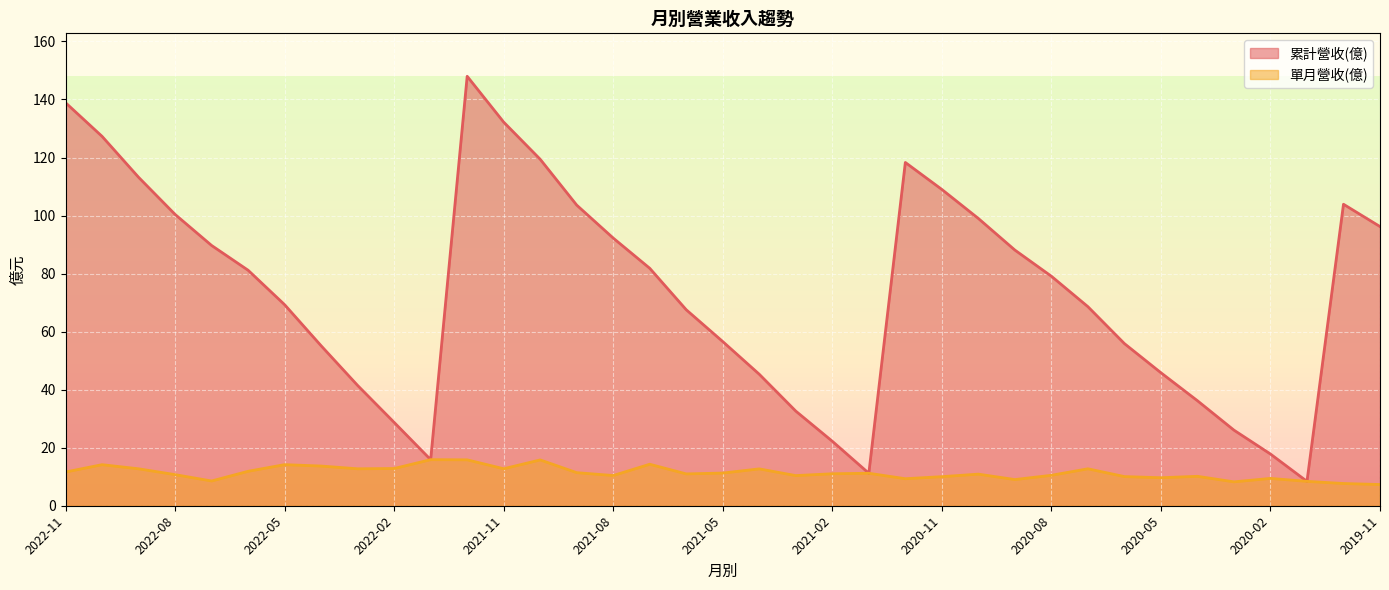

What is the greatest value displayed?

148.0